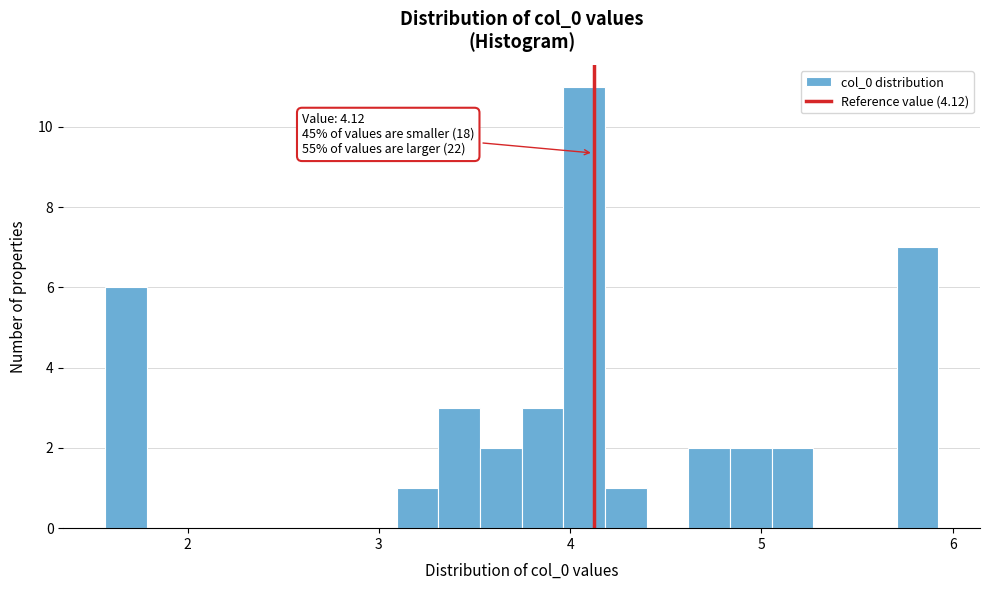

Read against the x-axis, roughly where is the centre of the tallest bar?

4.1